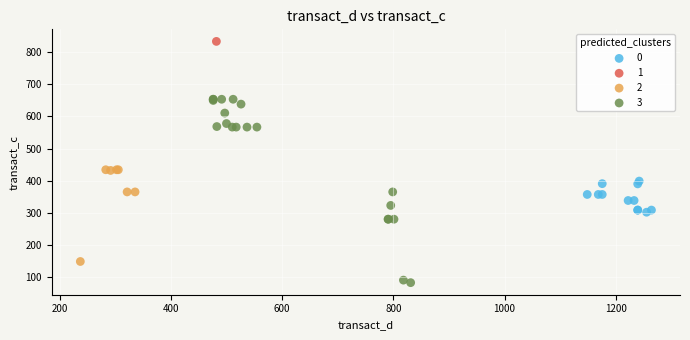

What are all the series names shown in the legend?

0, 1, 2, 3